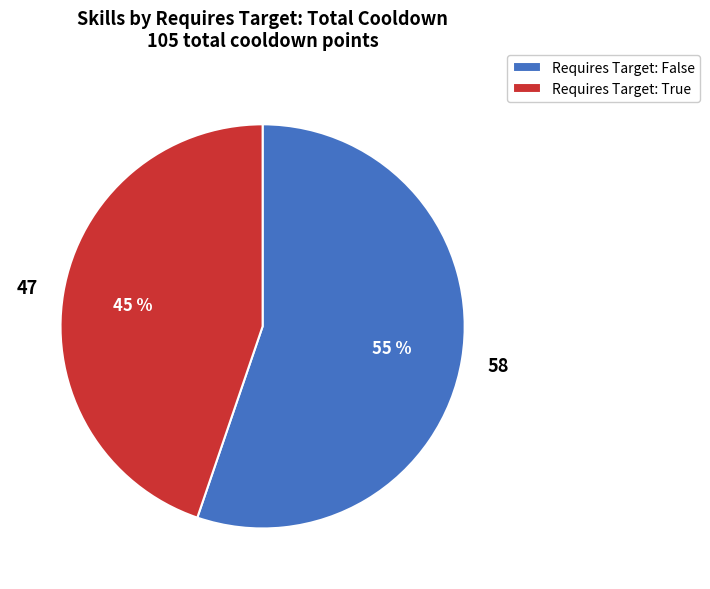

Is there a majority slice in this chart?

Yes